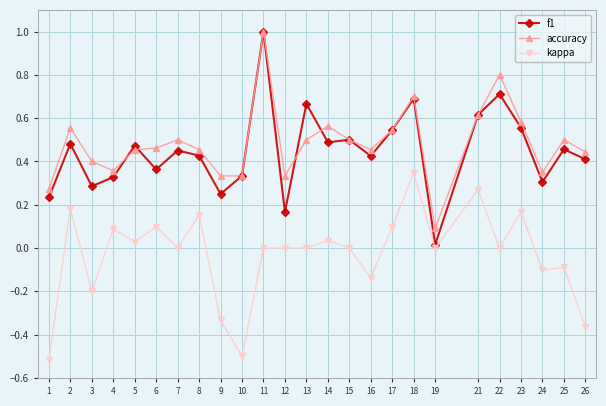

True or false: kappa has more than 2 points higher than both neighbors.

True